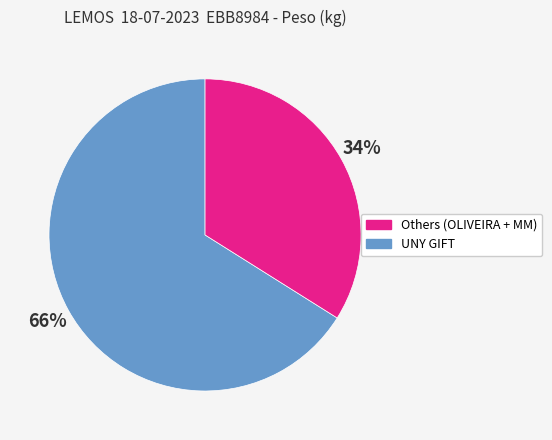

Does any single category account for the majority?

Yes